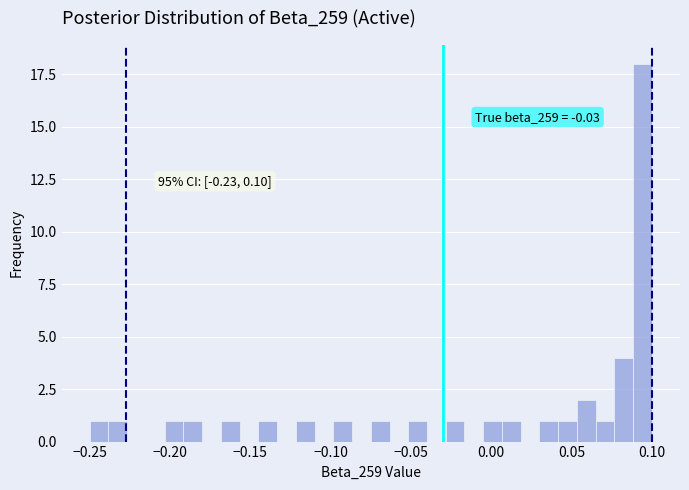

Read against the x-axis, roughly where is the centre of the tallest bar?

0.095